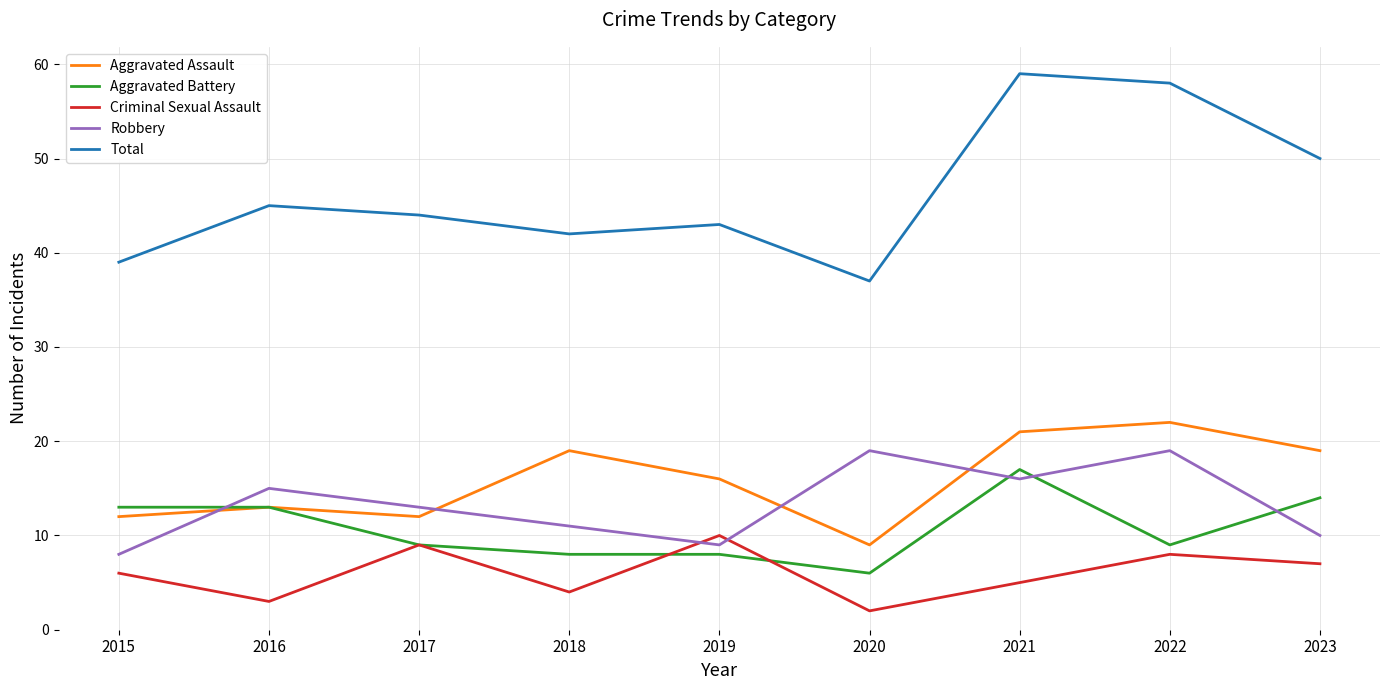

Reading left to right, transcribe all the data shown in this chart.

Aggravated Assault: 2015=12	2016=13	2017=12	2018=19	2019=16	2020=9	2021=21	2022=22	2023=19
Aggravated Battery: 2015=13	2016=13	2017=9	2018=8	2019=8	2020=6	2021=17	2022=9	2023=14
Criminal Sexual Assault: 2015=6	2016=3	2017=9	2018=4	2019=10	2020=2	2021=5	2022=8	2023=7
Robbery: 2015=8	2016=15	2017=13	2018=11	2019=9	2020=19	2021=16	2022=19	2023=10
Total: 2015=39	2016=45	2017=44	2018=42	2019=43	2020=37	2021=59	2022=58	2023=50